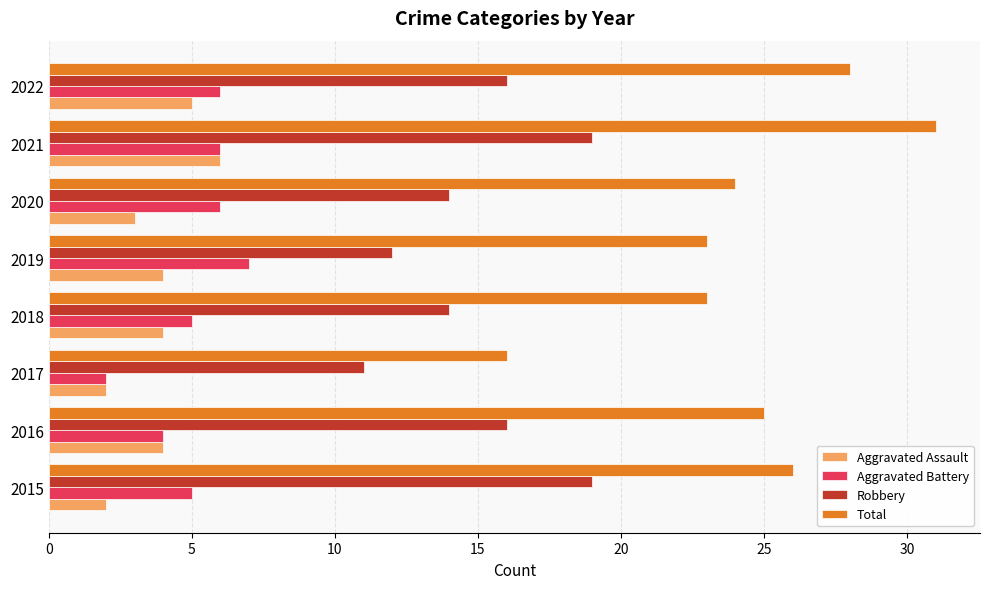

At which label does Aggravated Battery reach its peak?

2019